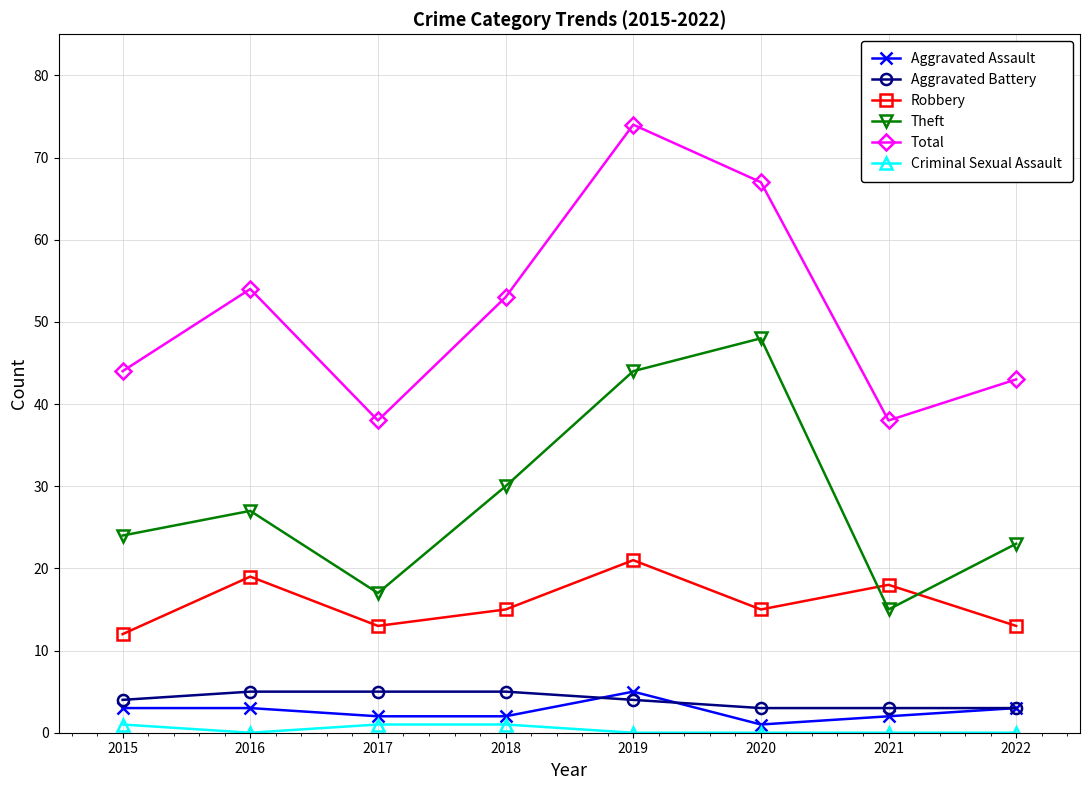

True or false: Aggravated Battery and Theft intersect in this chart.

False